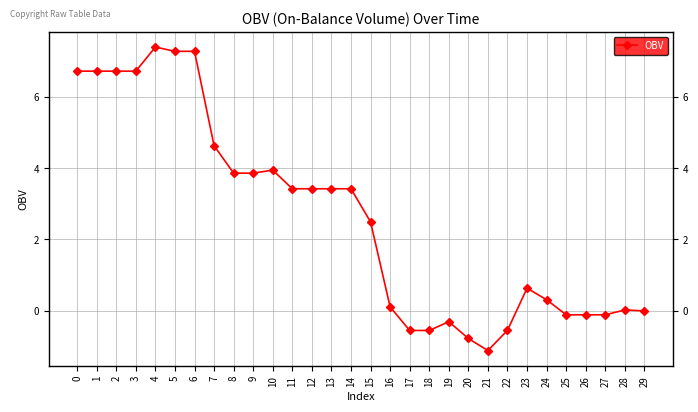

Does the chart have visible grid lines?

Yes